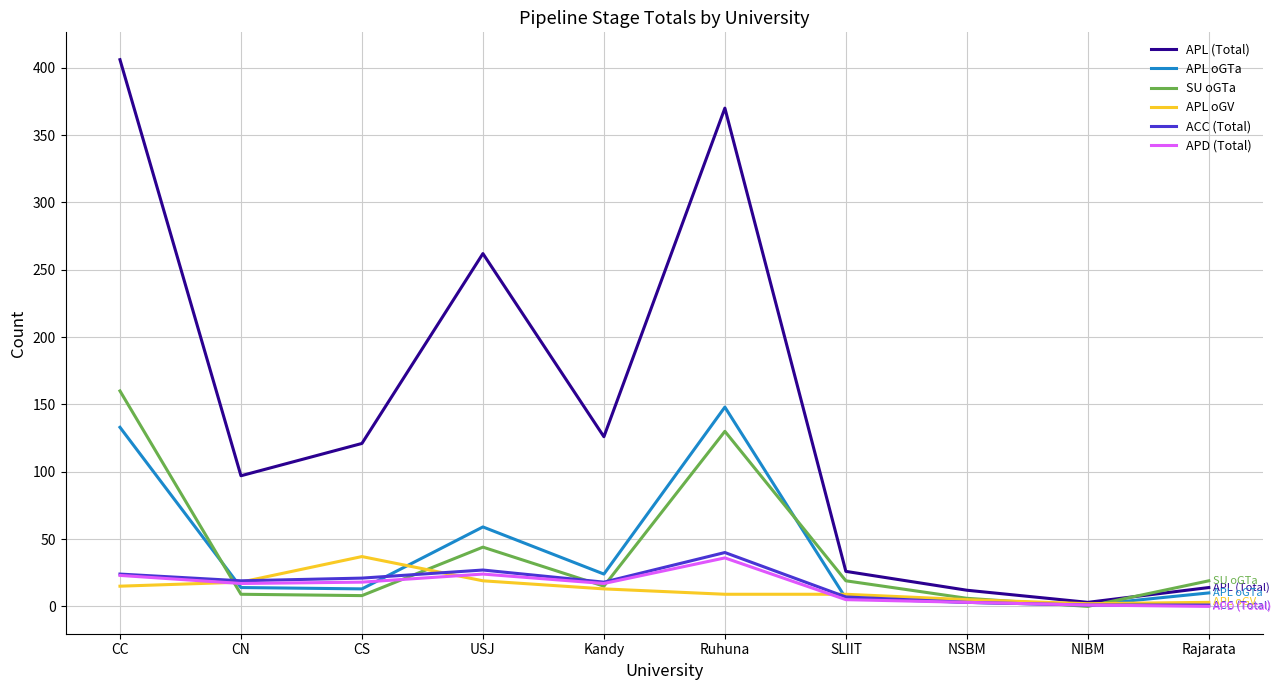

How many lines are shown in the chart?

6